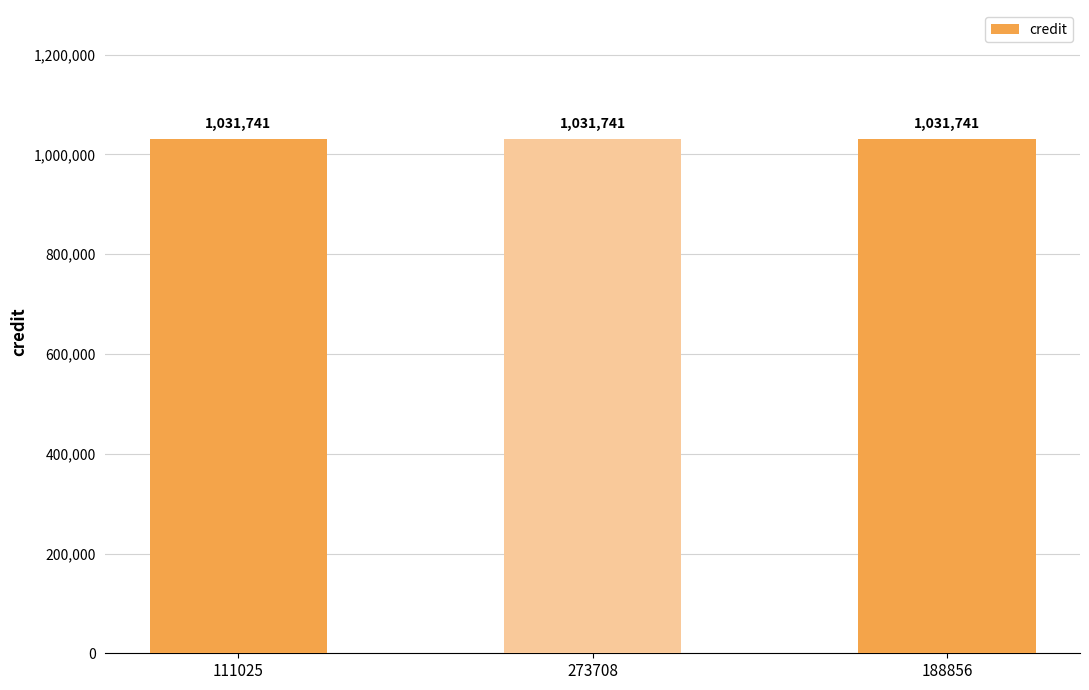

What is the label of the 3rd bar from the left?

188856